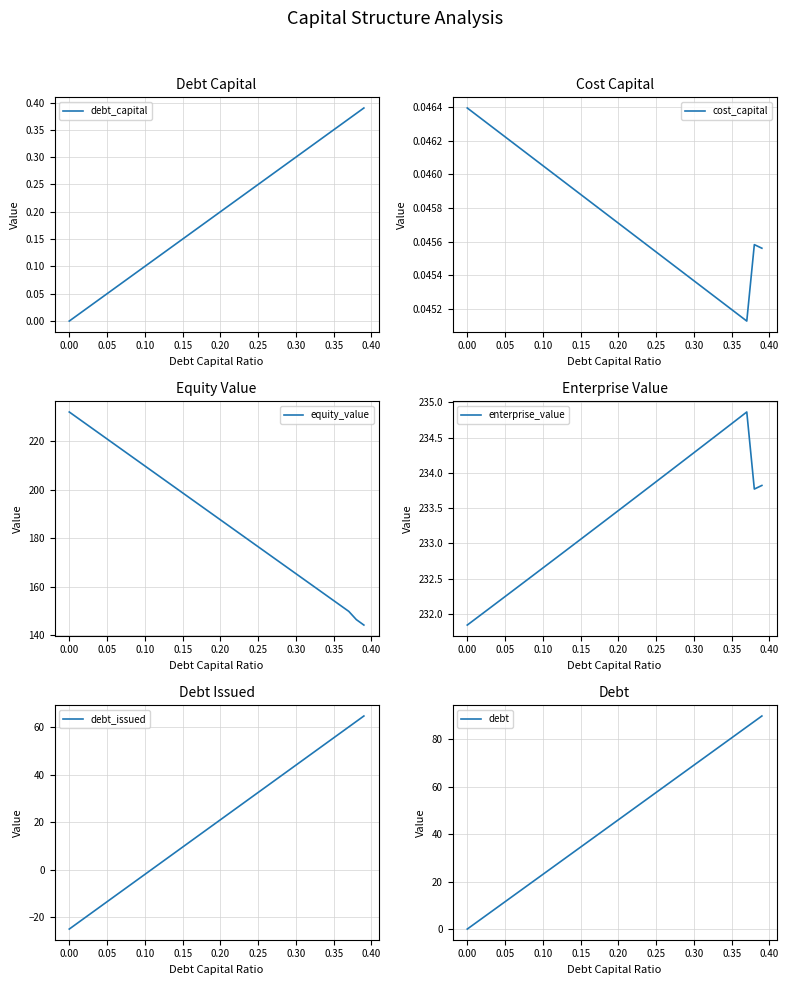

True or false: debt_capital has more than 1 points higher than both neighbors.

False